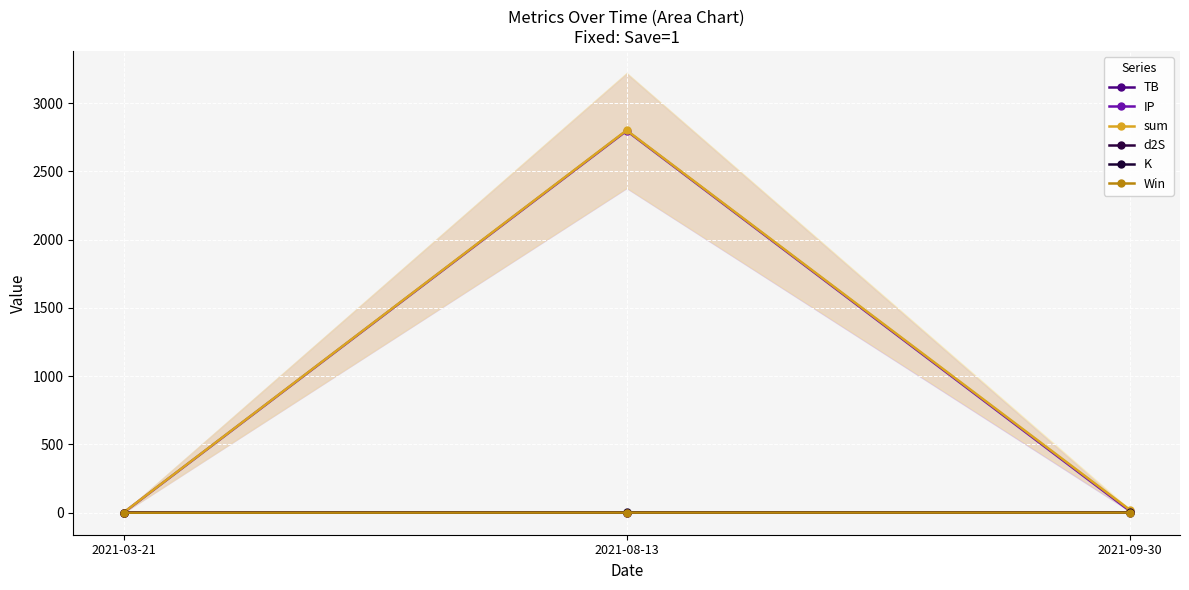

At which category is the sum across all series the highest?

2021-08-13